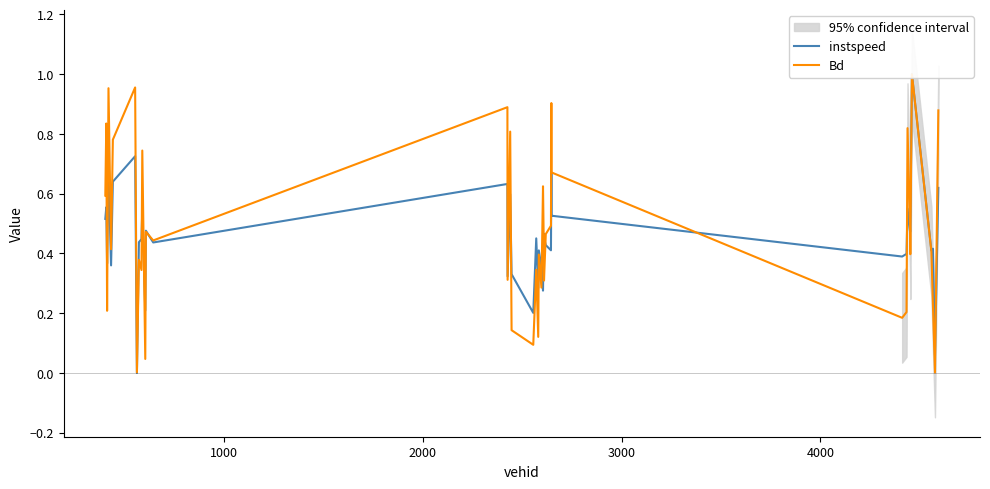

The instspeed series shows 0.1 at 38. True or false?

False